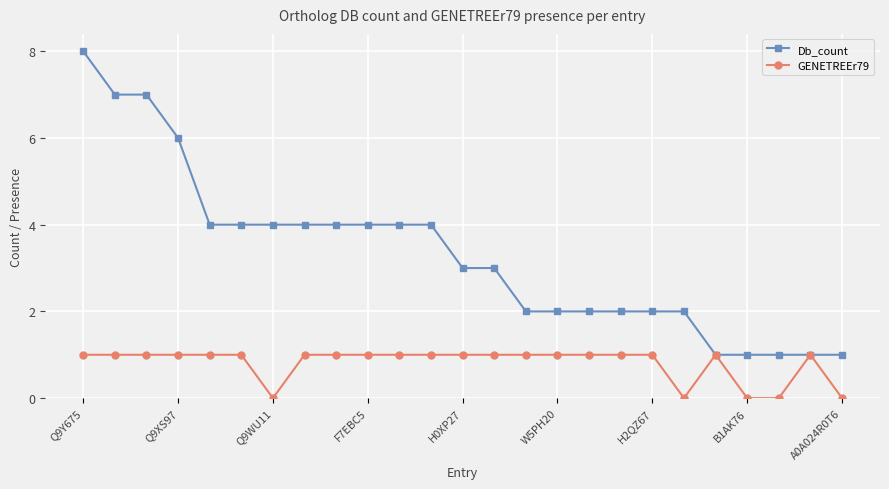

Reading left to right, list all the values displayed in this chart.

Db_count: 8	7	7	6	4	4	4	4	4	4	4	4	3	3	2	2	2	2	2	2	1	1	1	1	1
GENETREEr79: 1	1	1	1	1	1	0	1	1	1	1	1	1	1	1	1	1	1	1	0	1	0	0	1	0